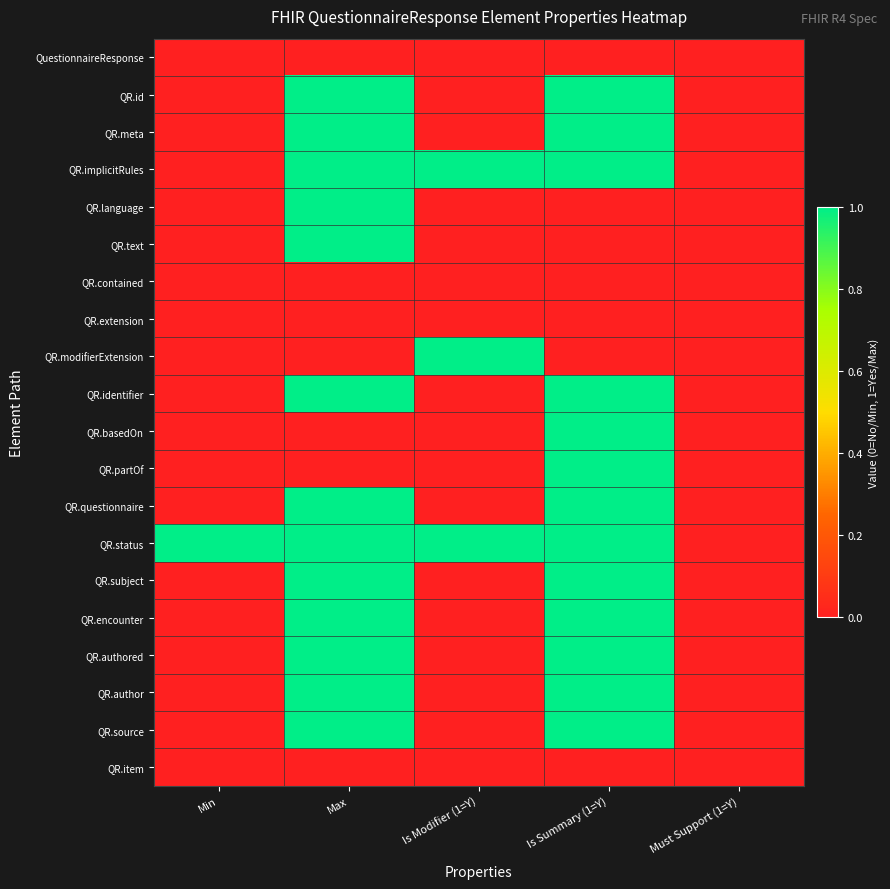

Reading left to right, transcribe all the data shown in this chart.

QuestionnaireResponse: Min=0	Max=0	Is Modifier (1=Y)=0	Is Summary (1=Y)=0	Must Support (1=Y)=0
QR.id: Min=0	Max=1	Is Modifier (1=Y)=0	Is Summary (1=Y)=1	Must Support (1=Y)=0
QR.meta: Min=0	Max=1	Is Modifier (1=Y)=0	Is Summary (1=Y)=1	Must Support (1=Y)=0
QR.implicitRules: Min=0	Max=1	Is Modifier (1=Y)=1	Is Summary (1=Y)=1	Must Support (1=Y)=0
QR.language: Min=0	Max=1	Is Modifier (1=Y)=0	Is Summary (1=Y)=0	Must Support (1=Y)=0
QR.text: Min=0	Max=1	Is Modifier (1=Y)=0	Is Summary (1=Y)=0	Must Support (1=Y)=0
QR.contained: Min=0	Max=0	Is Modifier (1=Y)=0	Is Summary (1=Y)=0	Must Support (1=Y)=0
QR.extension: Min=0	Max=0	Is Modifier (1=Y)=0	Is Summary (1=Y)=0	Must Support (1=Y)=0
QR.modifierExtension: Min=0	Max=0	Is Modifier (1=Y)=1	Is Summary (1=Y)=0	Must Support (1=Y)=0
QR.identifier: Min=0	Max=1	Is Modifier (1=Y)=0	Is Summary (1=Y)=1	Must Support (1=Y)=0
QR.basedOn: Min=0	Max=0	Is Modifier (1=Y)=0	Is Summary (1=Y)=1	Must Support (1=Y)=0
QR.partOf: Min=0	Max=0	Is Modifier (1=Y)=0	Is Summary (1=Y)=1	Must Support (1=Y)=0
QR.questionnaire: Min=0	Max=1	Is Modifier (1=Y)=0	Is Summary (1=Y)=1	Must Support (1=Y)=0
QR.status: Min=1	Max=1	Is Modifier (1=Y)=1	Is Summary (1=Y)=1	Must Support (1=Y)=0
QR.subject: Min=0	Max=1	Is Modifier (1=Y)=0	Is Summary (1=Y)=1	Must Support (1=Y)=0
QR.encounter: Min=0	Max=1	Is Modifier (1=Y)=0	Is Summary (1=Y)=1	Must Support (1=Y)=0
QR.authored: Min=0	Max=1	Is Modifier (1=Y)=0	Is Summary (1=Y)=1	Must Support (1=Y)=0
QR.author: Min=0	Max=1	Is Modifier (1=Y)=0	Is Summary (1=Y)=1	Must Support (1=Y)=0
QR.source: Min=0	Max=1	Is Modifier (1=Y)=0	Is Summary (1=Y)=1	Must Support (1=Y)=0
QR.item: Min=0	Max=0	Is Modifier (1=Y)=0	Is Summary (1=Y)=0	Must Support (1=Y)=0